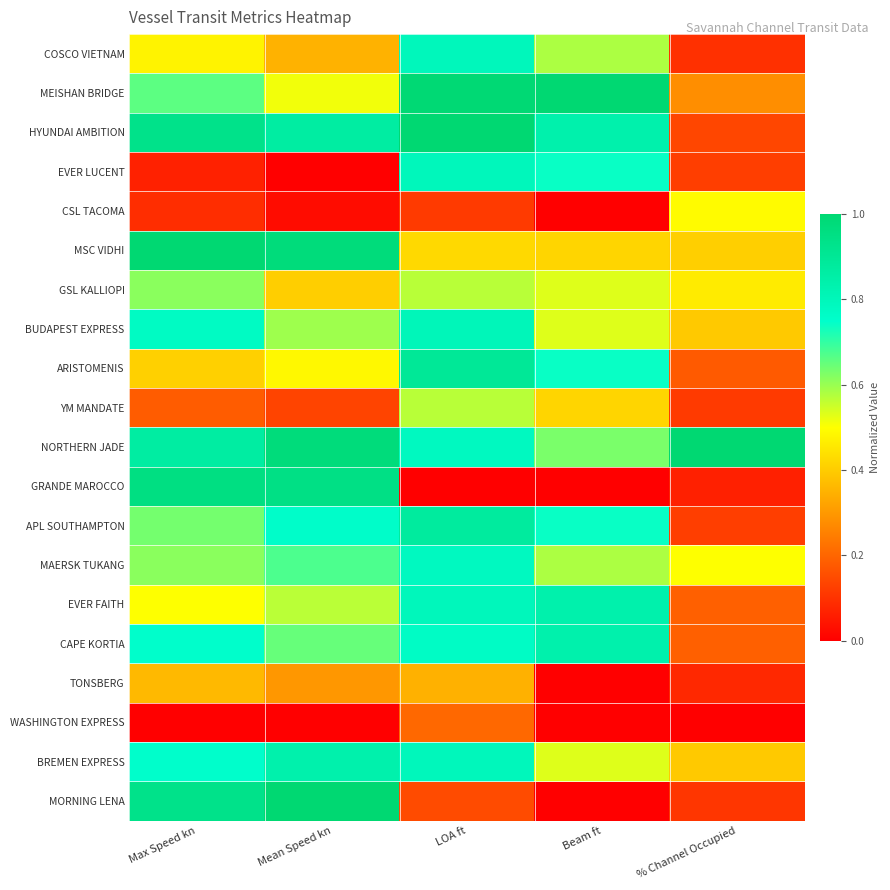

Which series has the largest range (max minus min)?

MORNING LENA